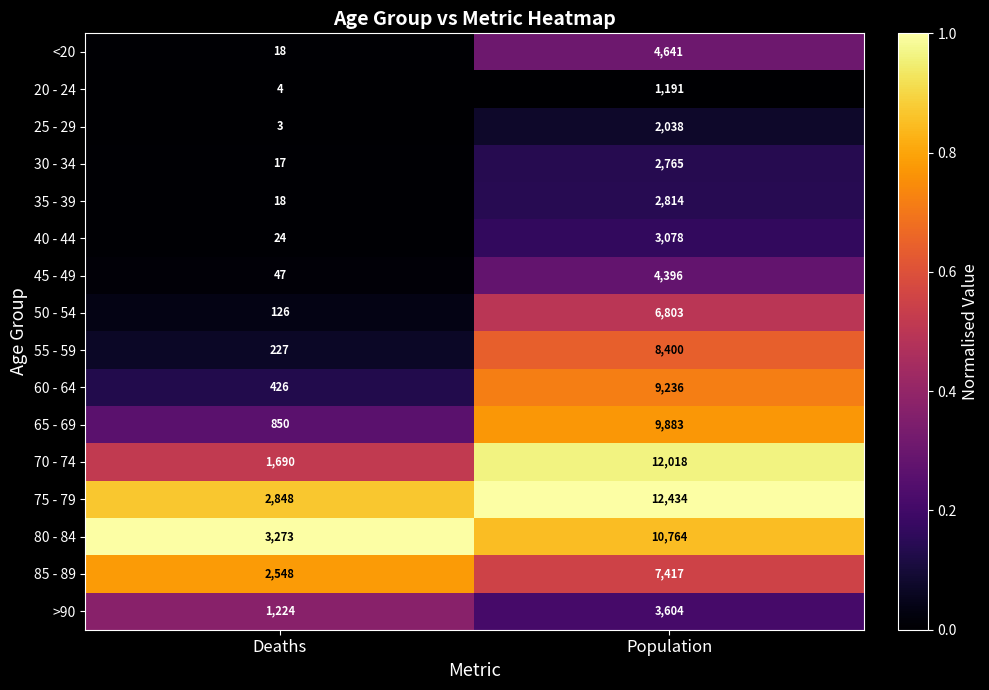

Which label corresponds to the largest value in the chart?

Population